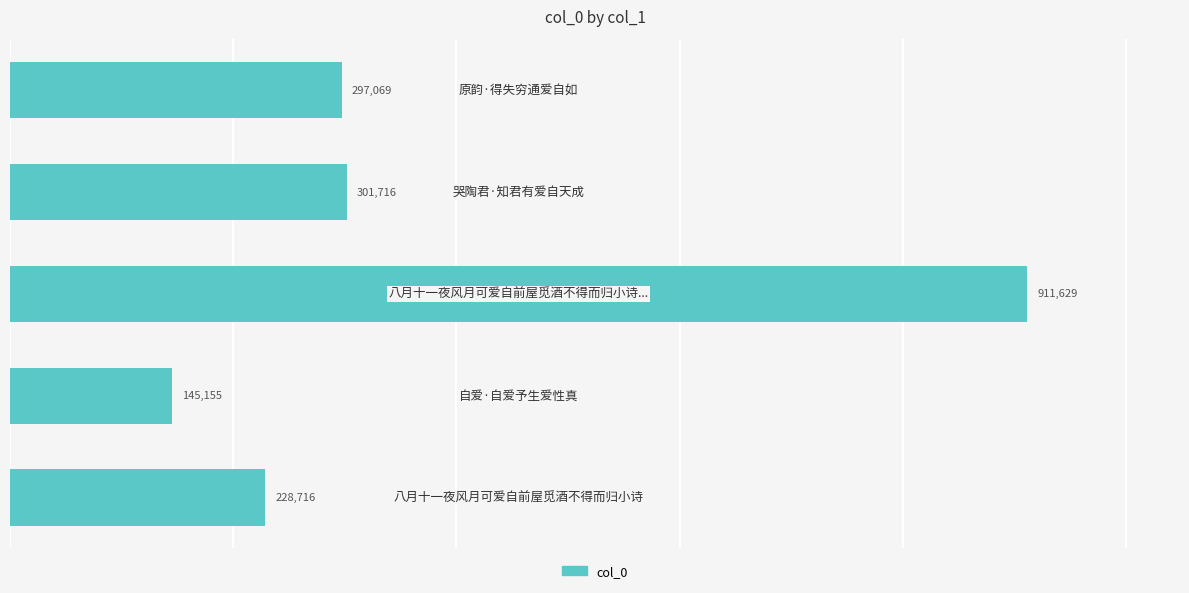

What is the sum of all values?

1884285